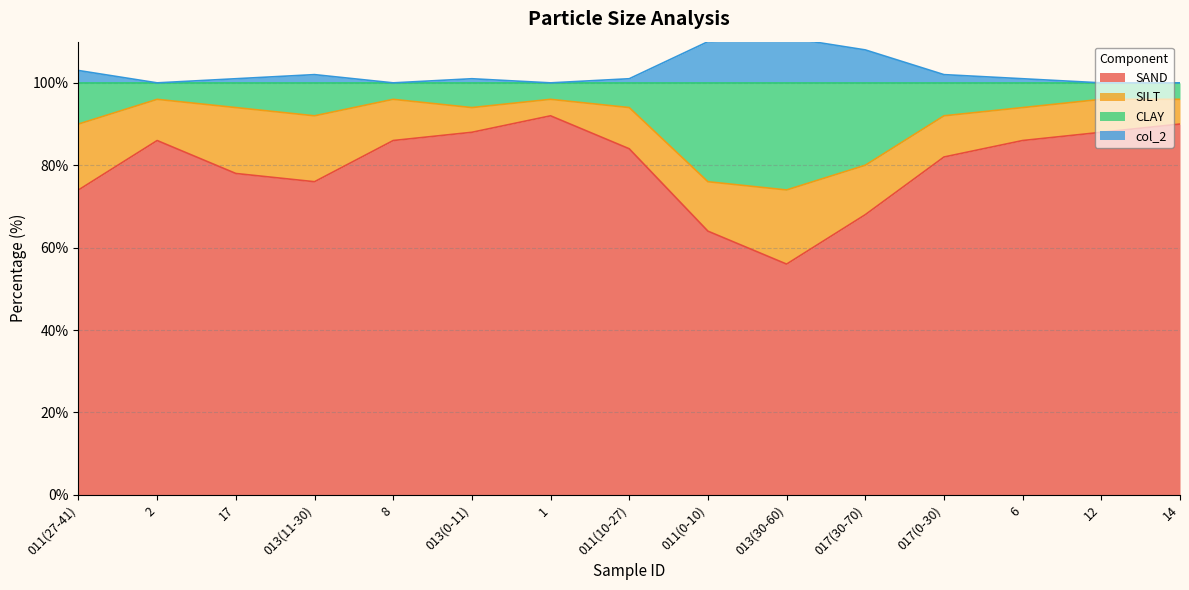

What is the lowest value of the SAND series?

56